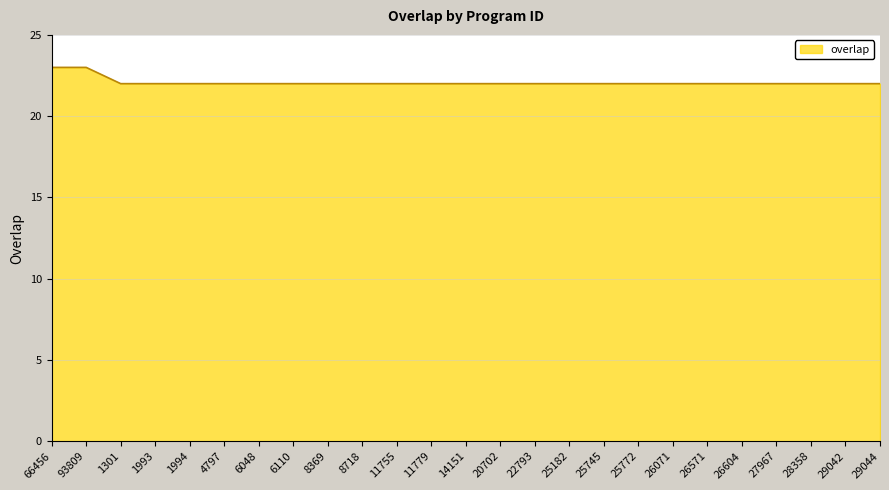

Reading left to right, transcribe all the data shown in this chart.

23	23	22	22	22	22	22	22	22	22	22	22	22	22	22	22	22	22	22	22	22	22	22	22	22